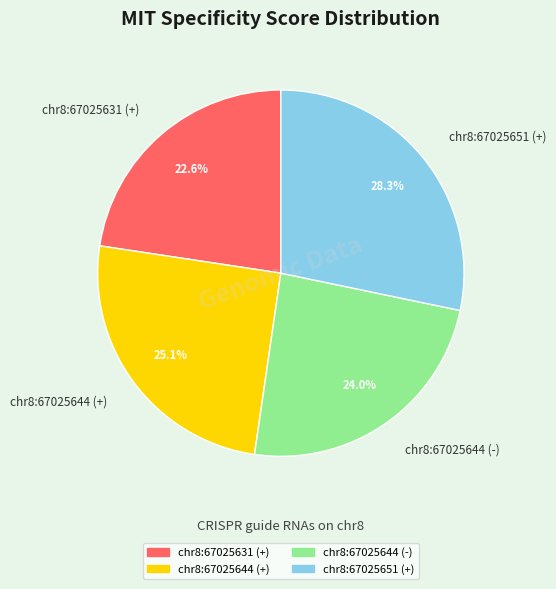

True or false: chr8:67025651 (+) accounts for 36% of the total.

False